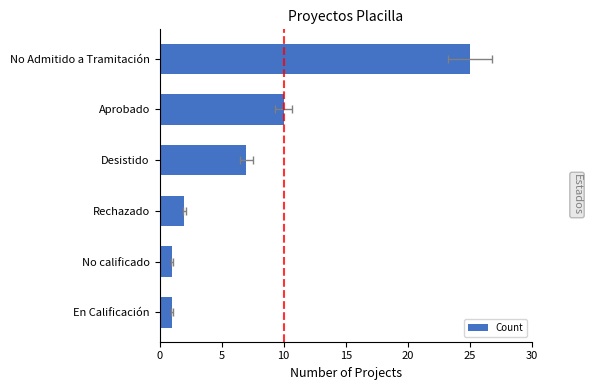

What is the value of the 5th bar from the left?

1